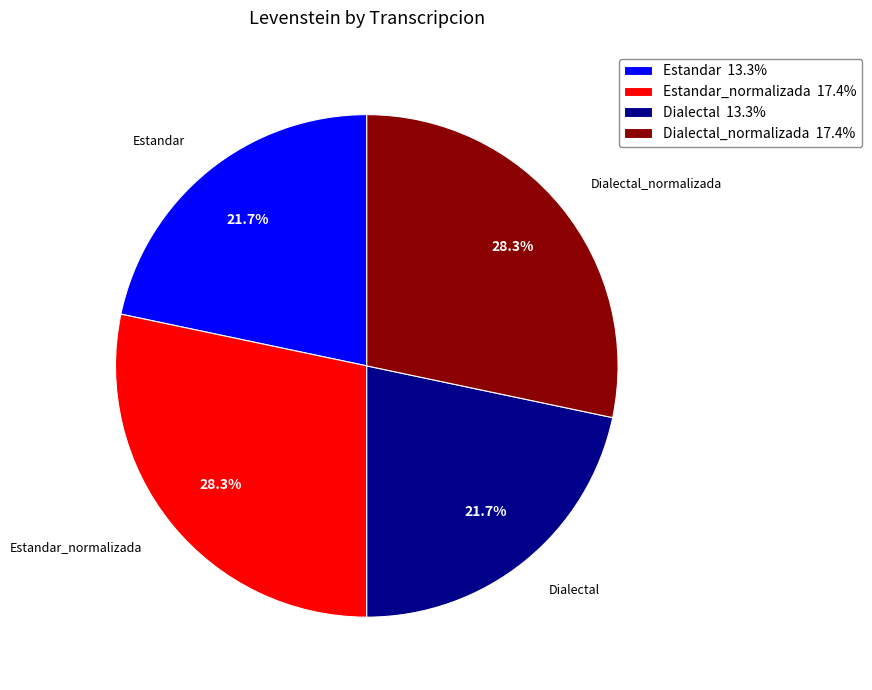

Does any single category account for the majority?

No